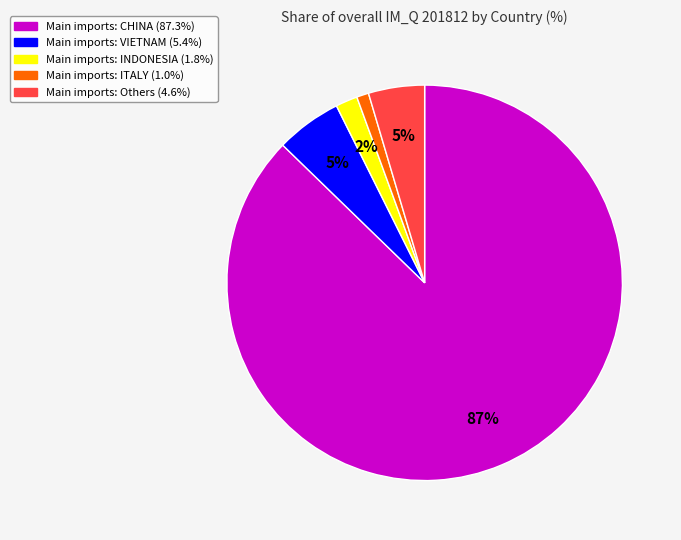

To the nearest percent, what is the average slice percentage?

20%